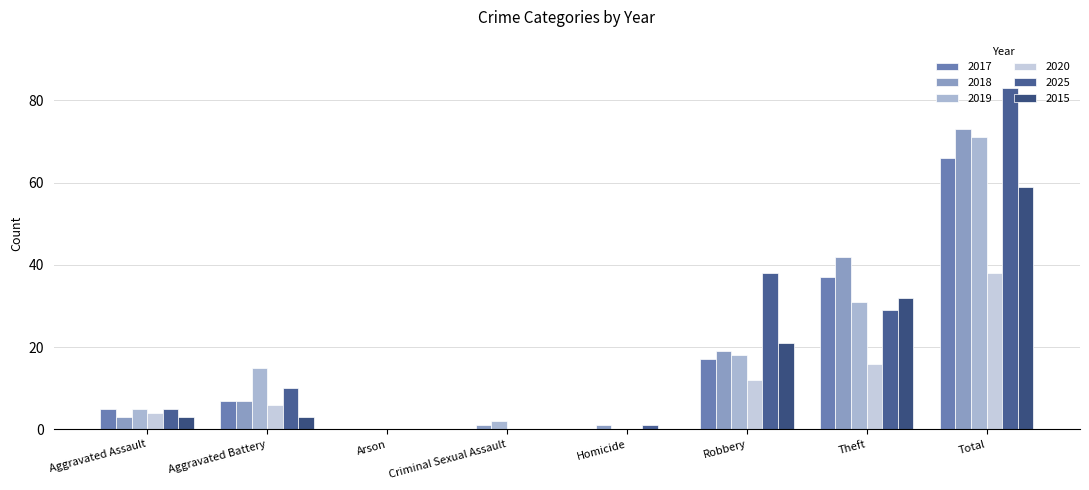

Is the value of 2020 at Total greater than the value of 2017 at Arson?

Yes